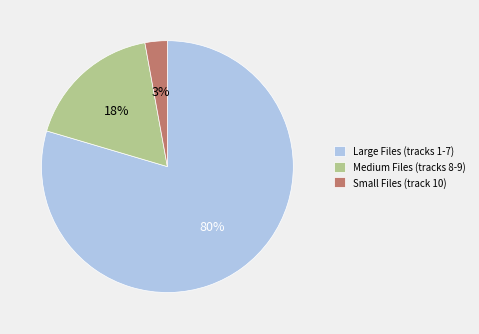

Combined, do Medium Files (tracks 8-9) and Small Files (track 10) account for over 50%?

No